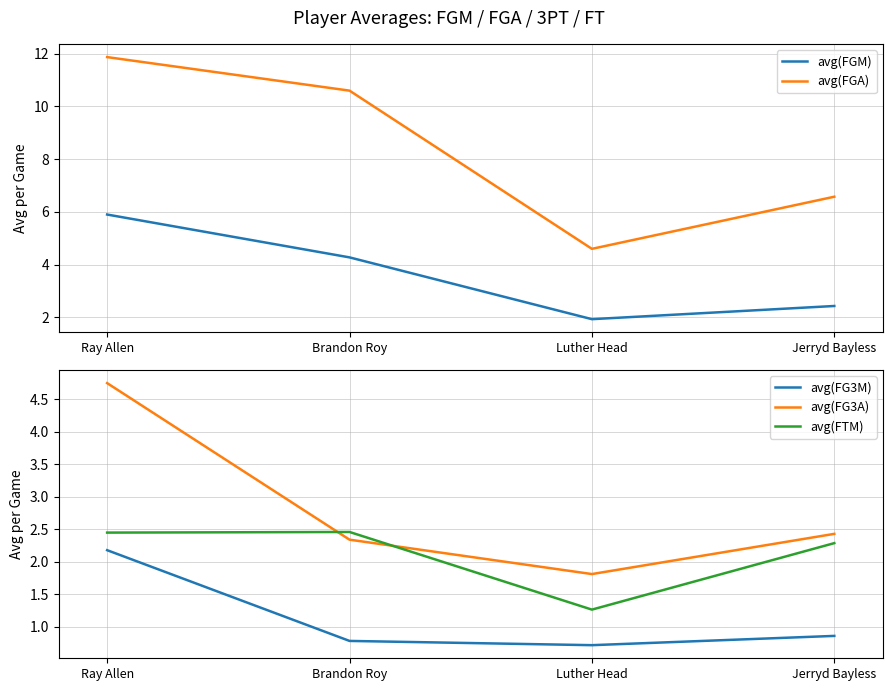

How many lines are shown in the chart?

5